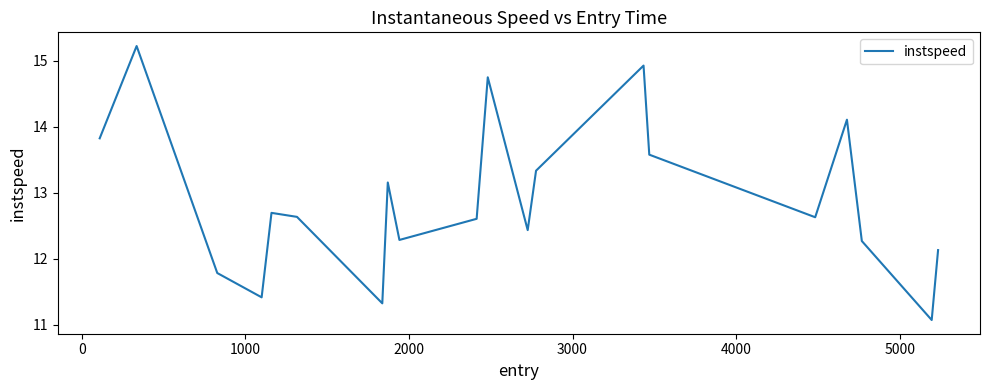

What is the difference between the maximum and minimum values?

4.2